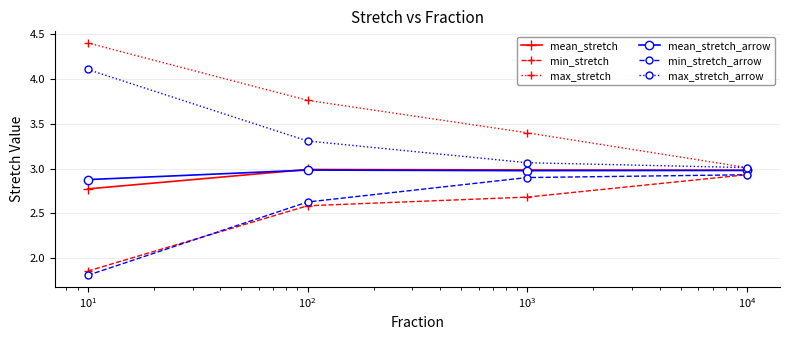

Which series has the largest range (max minus min)?

max_stretch